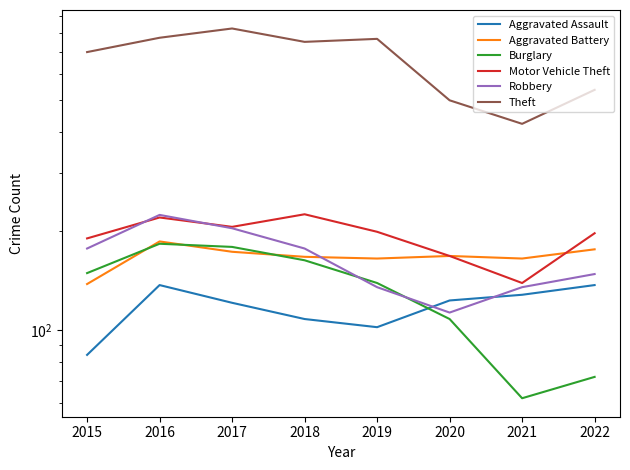

What is the average value of the Motor Vehicle Theft series?

193